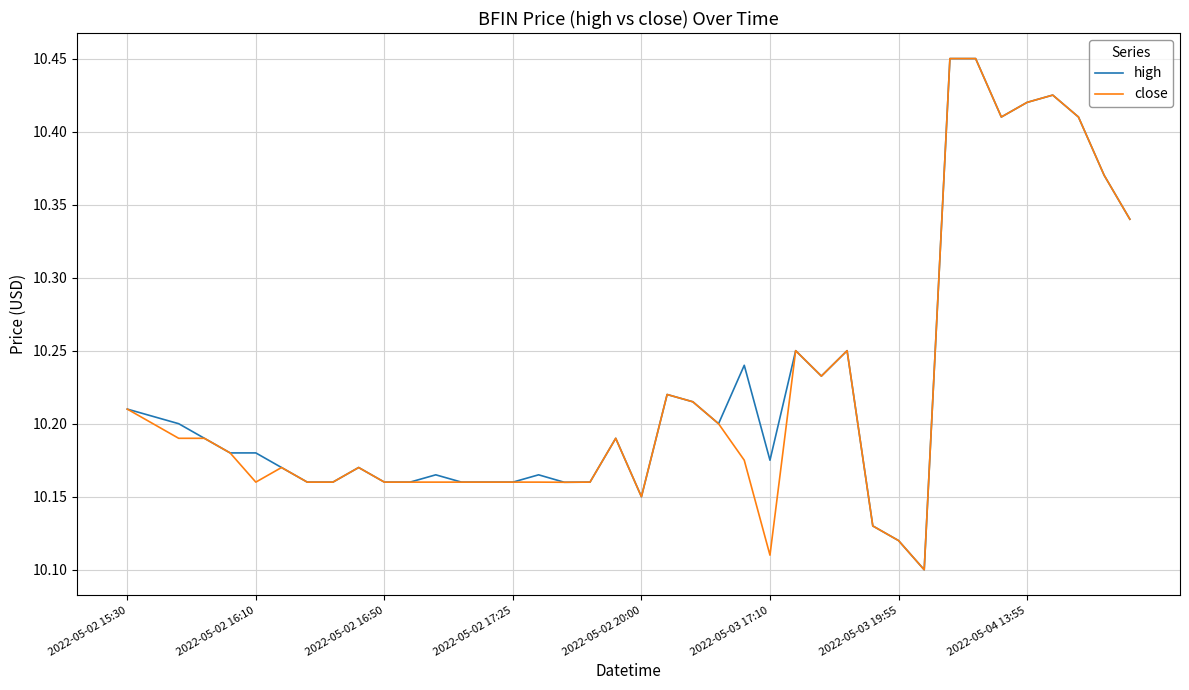

What are all the series names shown in the legend?

high, close